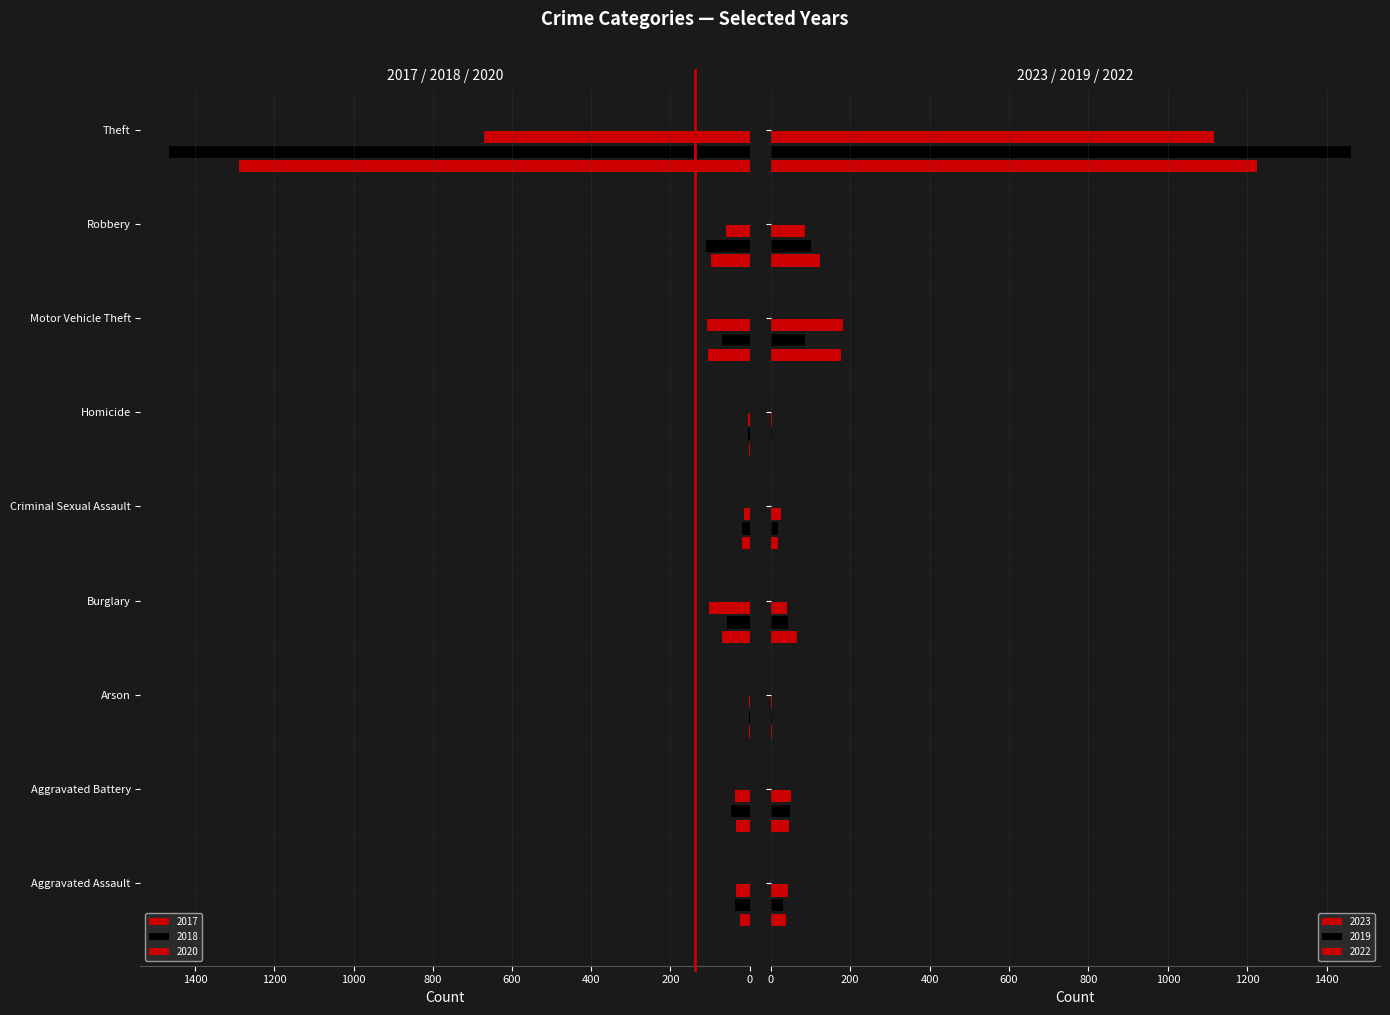

Rank the series by their maximum value, from lowest to highest.

2020, 2022, 2023, 2017, 2019, 2018